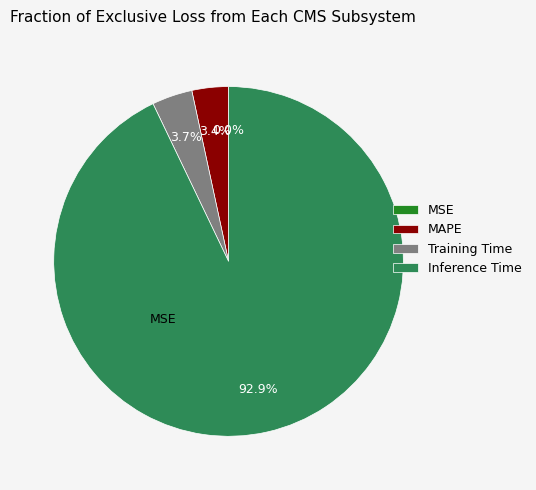

How much of the chart is everything except MSE?

100.0%